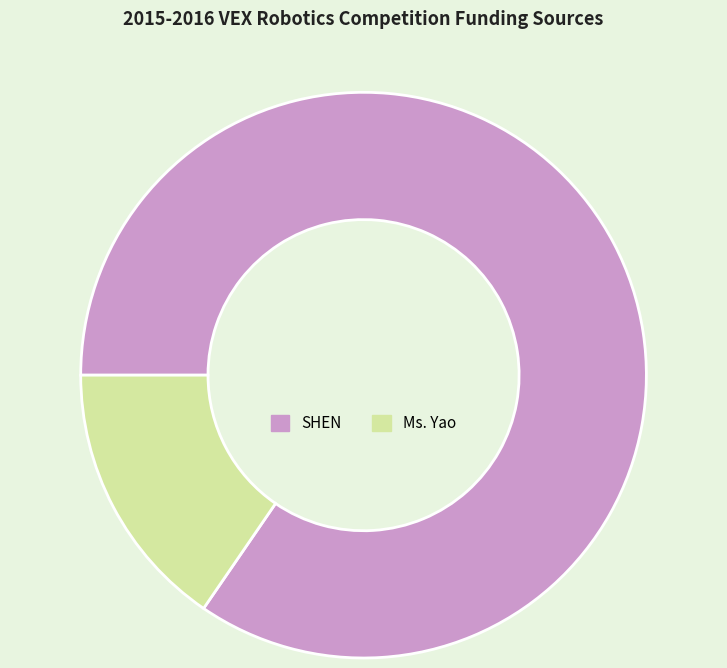

Is there a majority slice in this chart?

Yes